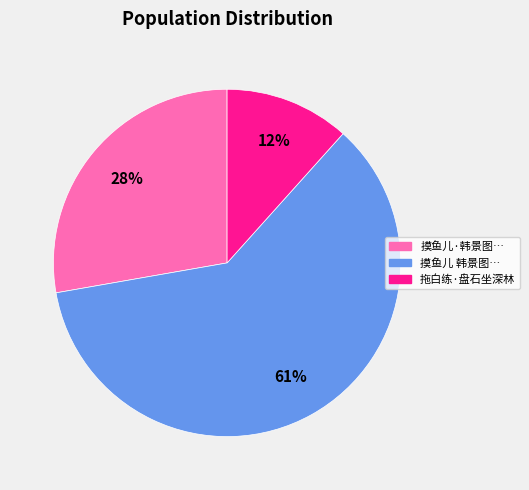

To the nearest percent, what portion does 摸鱼儿·韩景图… represent?

28%